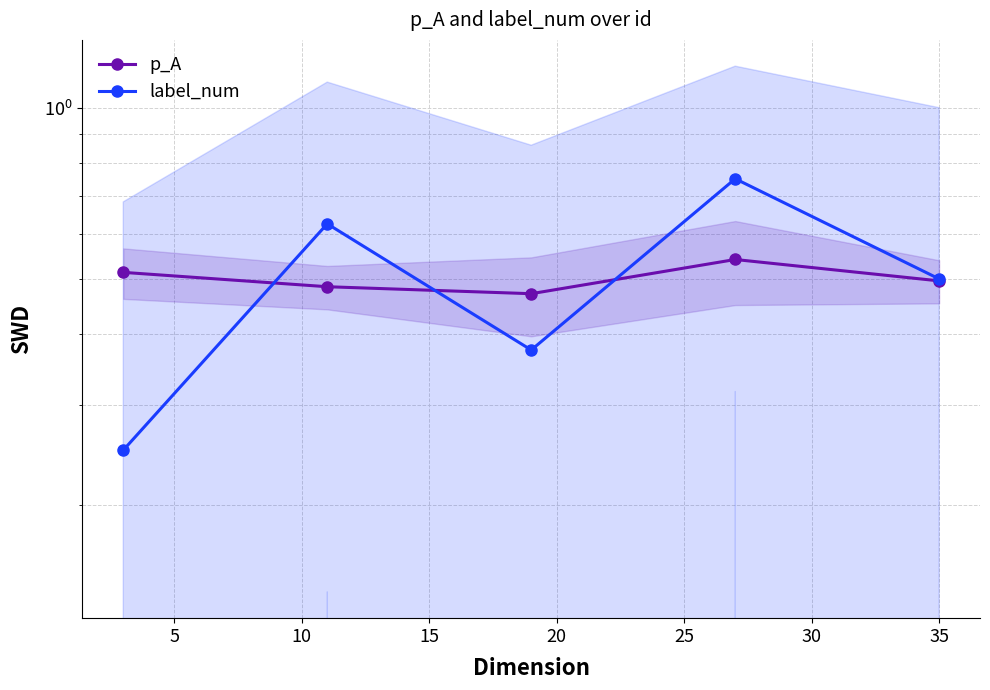

How many lines are shown in the chart?

2